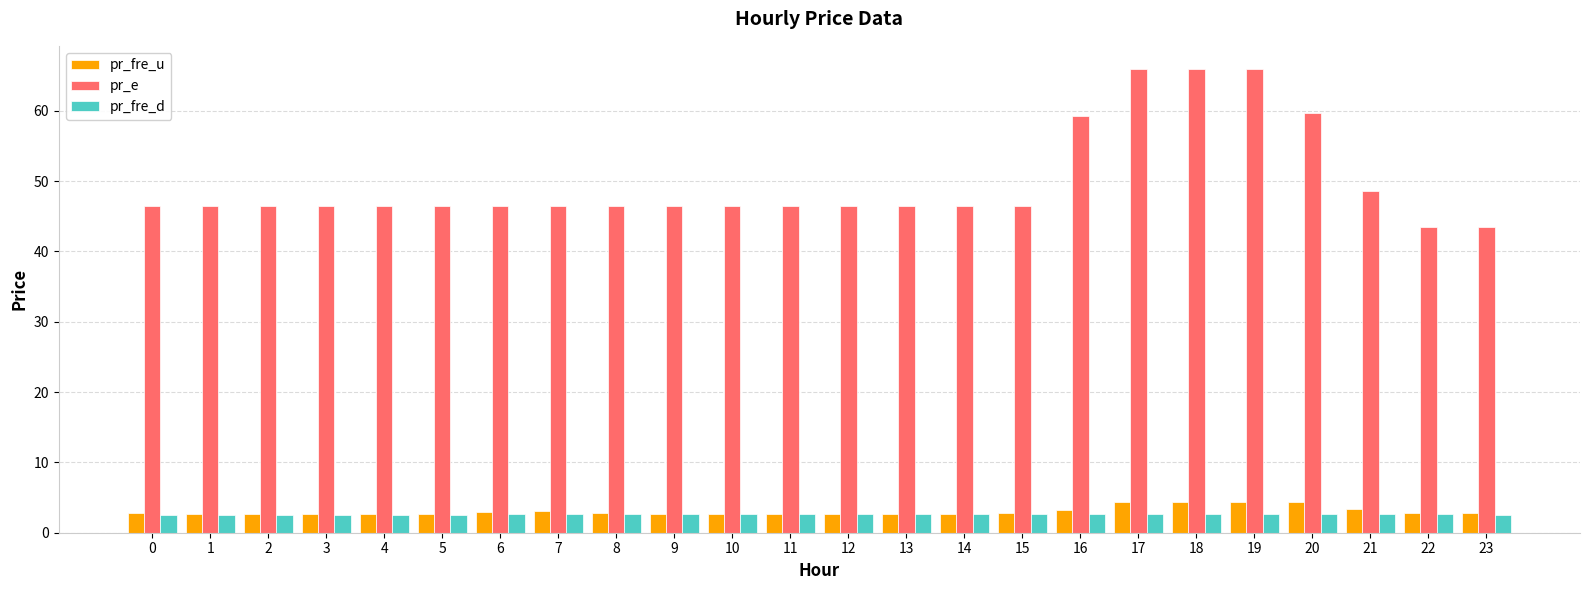

What is the value of the pr_fre_u bar at the 5th from the left?

2.7